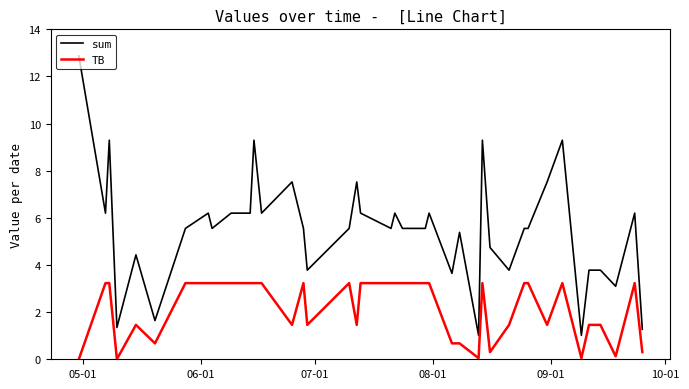

What is the difference between the maximum and minimum values in the TB series?

3.2